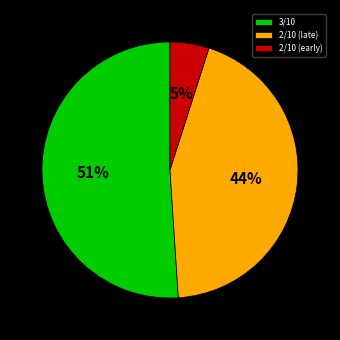

Which category has the biggest portion of the pie?

3/10